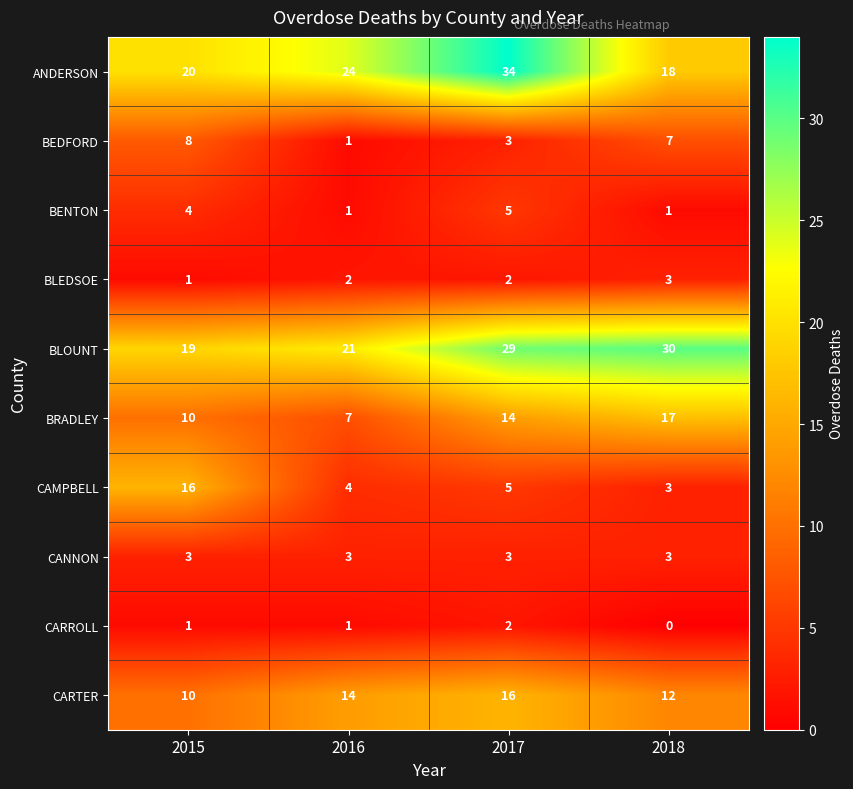

What is the difference between the highest and lowest values at 2015?

19